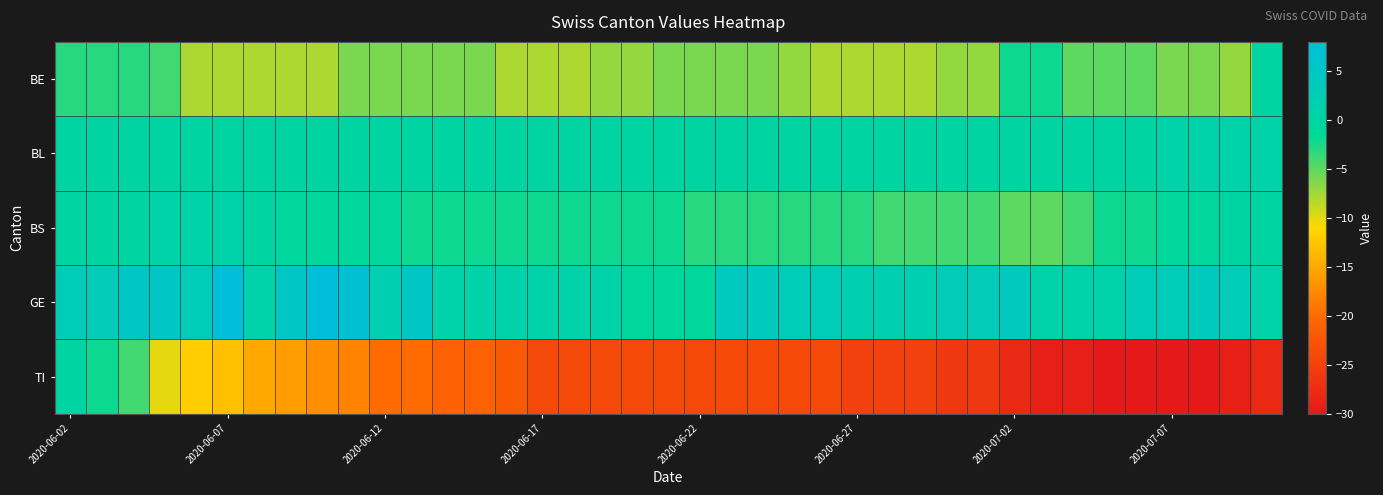

Which series has the largest total across all categories?

GE